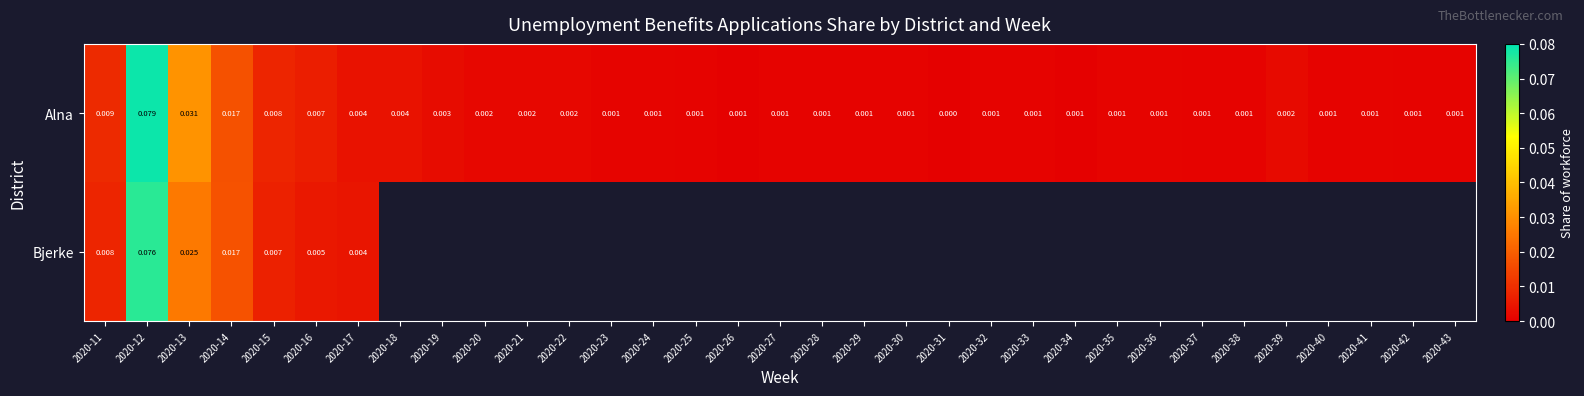

At 2020-11, list the series in order from smallest to largest.

Bjerke, Alna